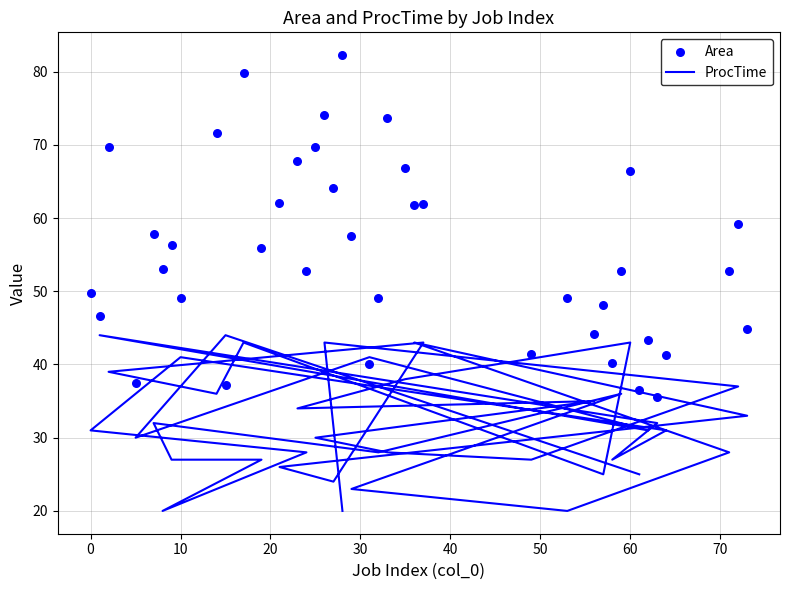

At how many categories does at least one series exceed 29?

40